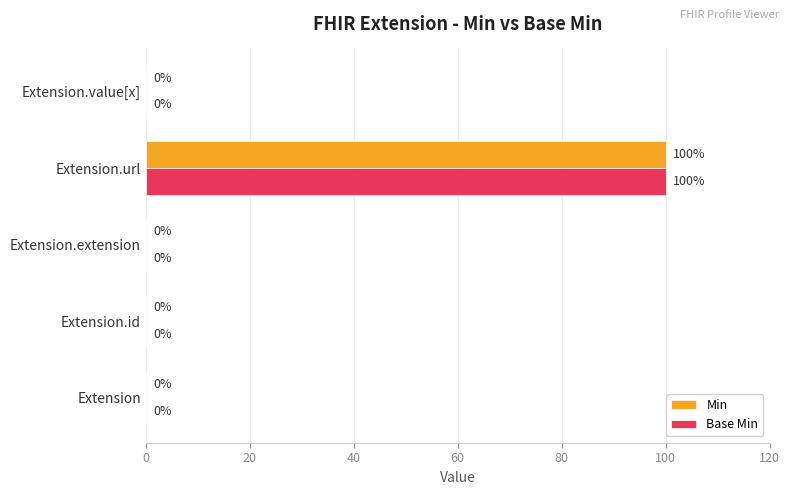

At which category is the sum across all series the highest?

Extension.url